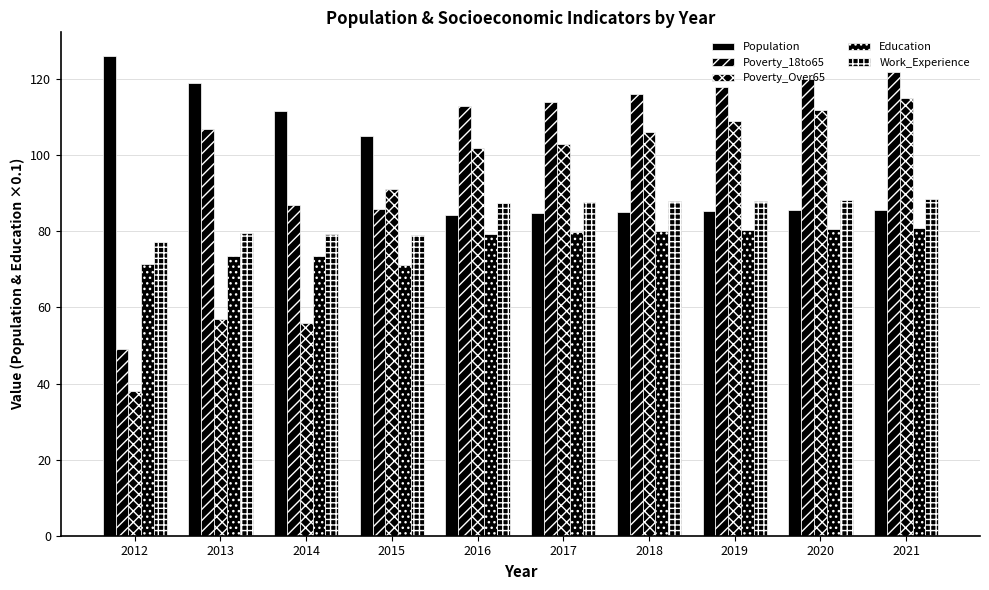

Which series has the largest total across all categories?

Poverty_18to65